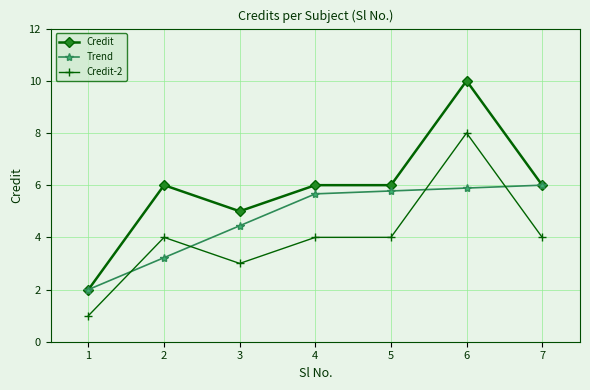

Which series has the widest spread of values?

Credit